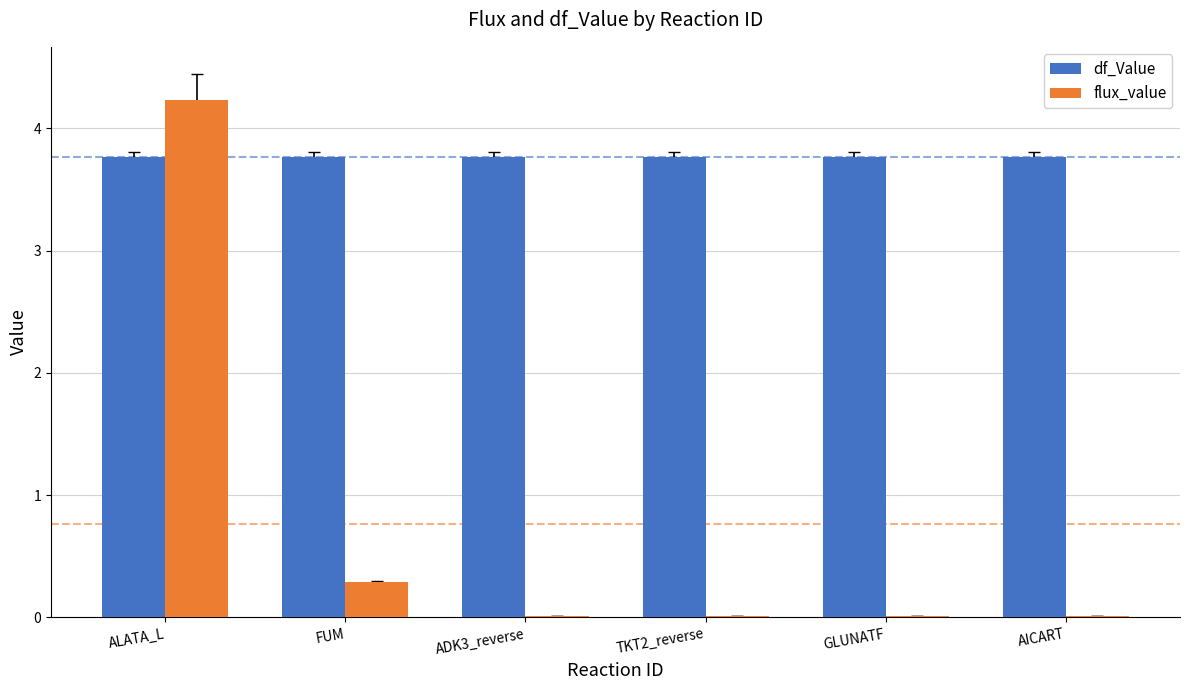

Is the value of flux_value at GLUNATF greater than the value of df_Value at TKT2_reverse?

No